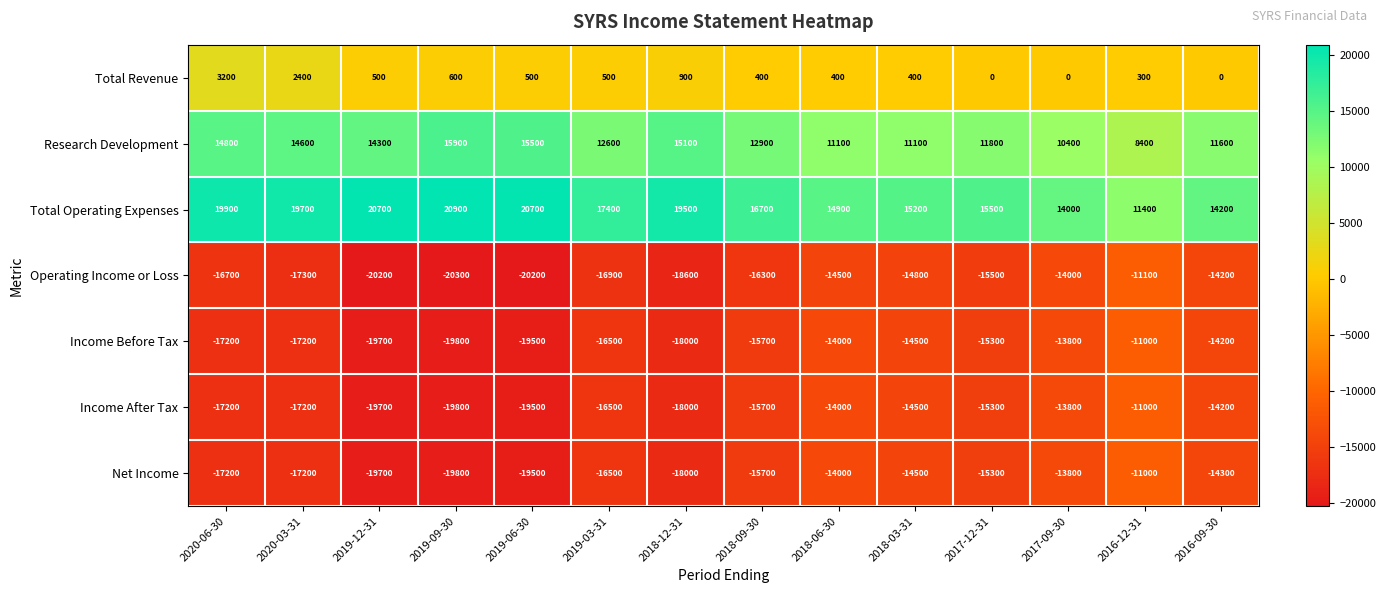

At how many categories does at least one series exceed 19513?

5